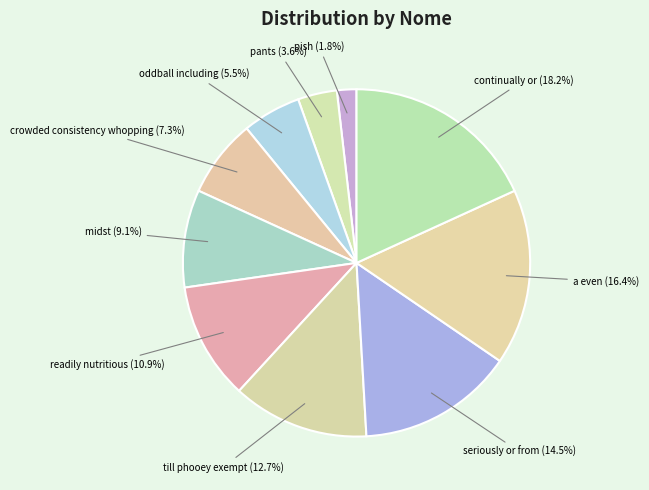

Which slice is the smallest?

pish